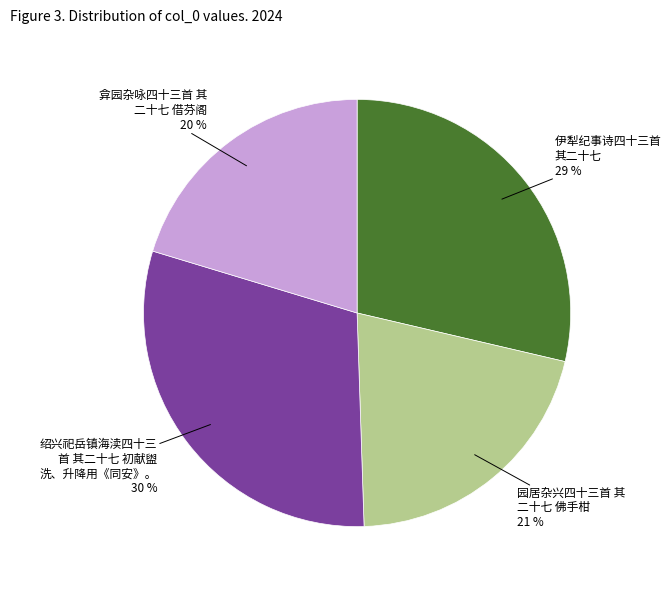

How many slices are in this pie chart?

4